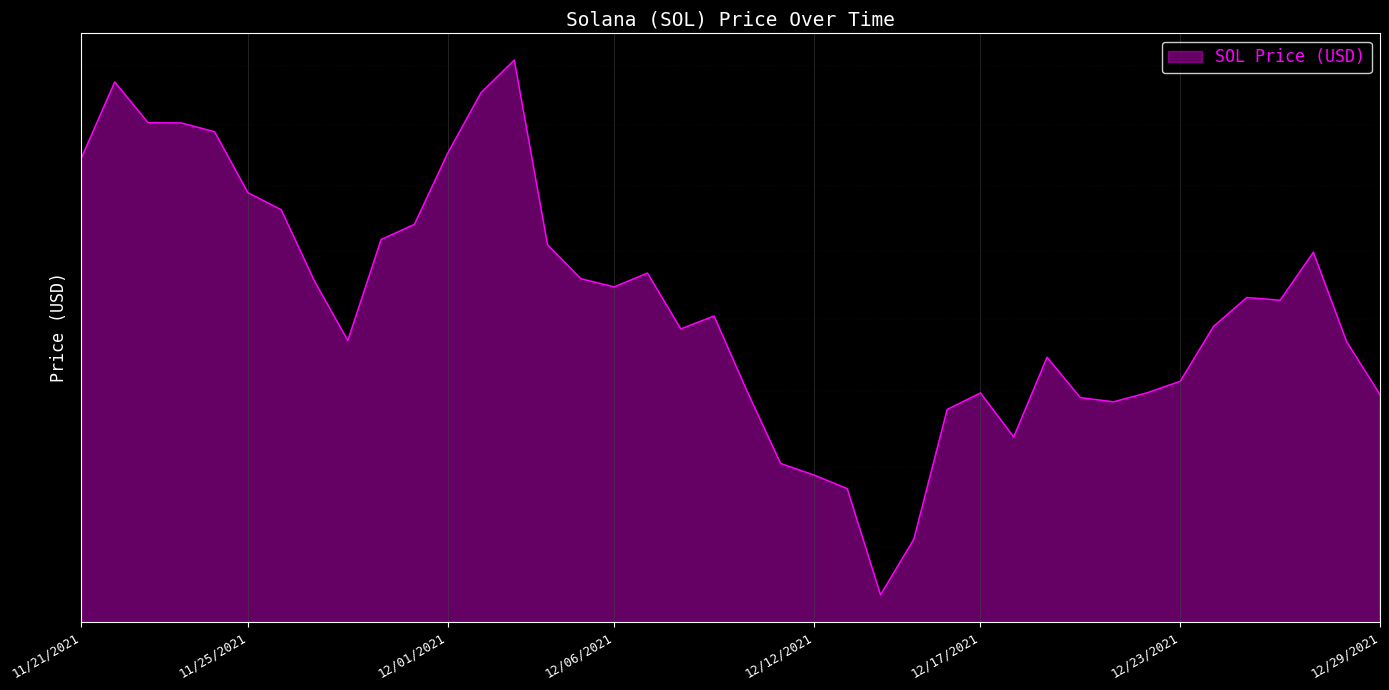

What is the label of the 18th point from the right?

12/12/2021